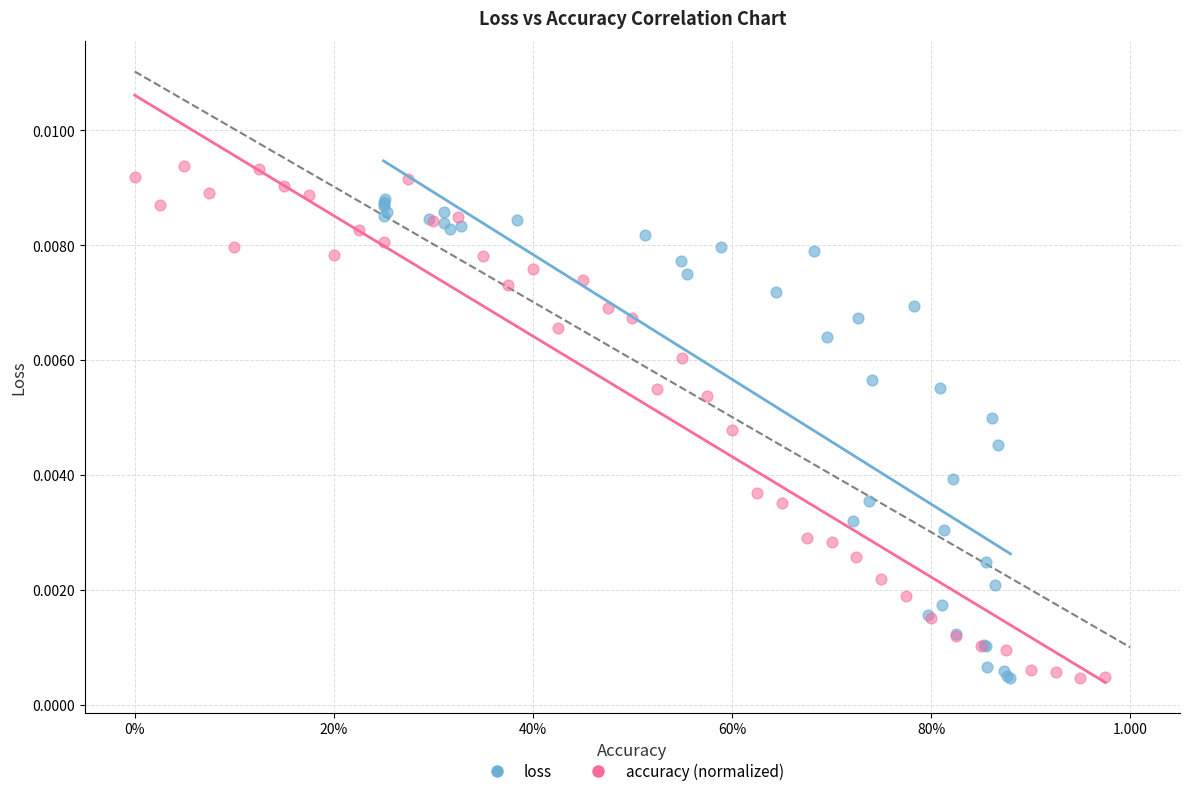

Which series has the largest Y range (max minus min)?

accuracy (normalized)